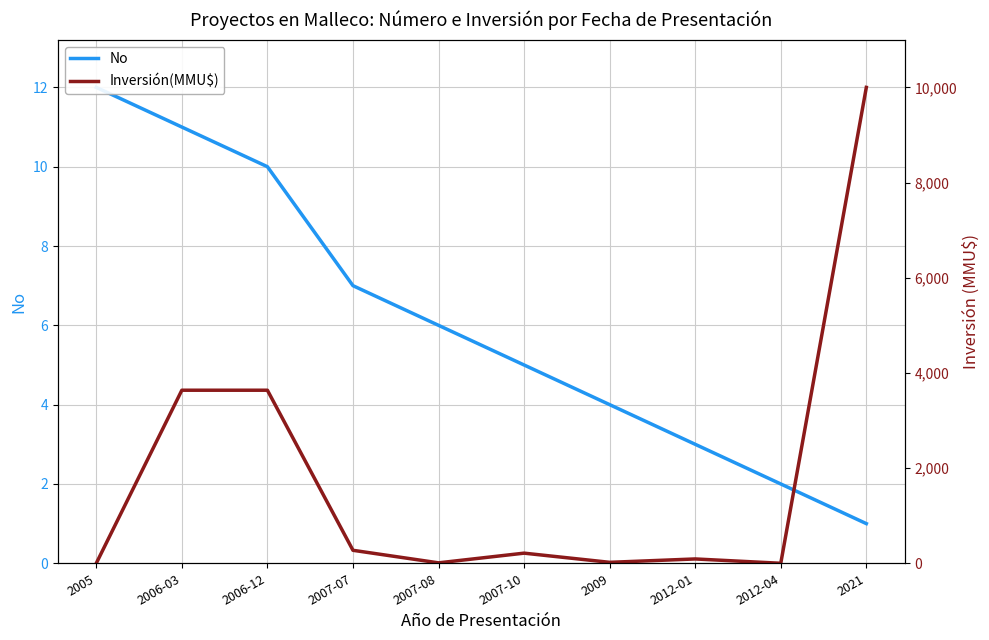

At how many categories does at least one series exceed 7?

4